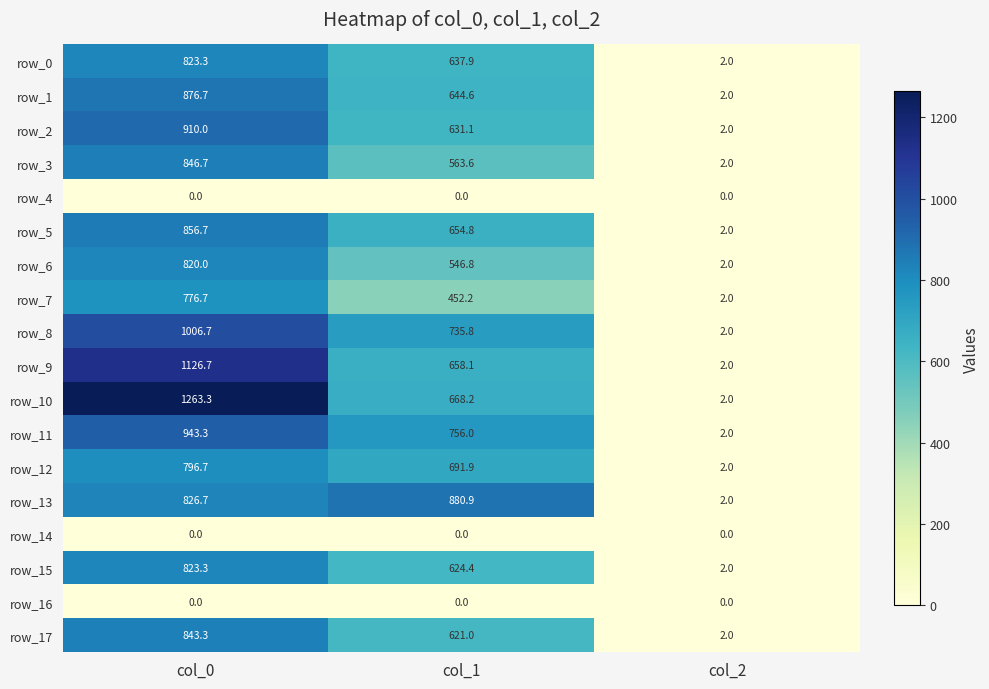

The value of row_9 at col_1 is 658.1. True or false?

True